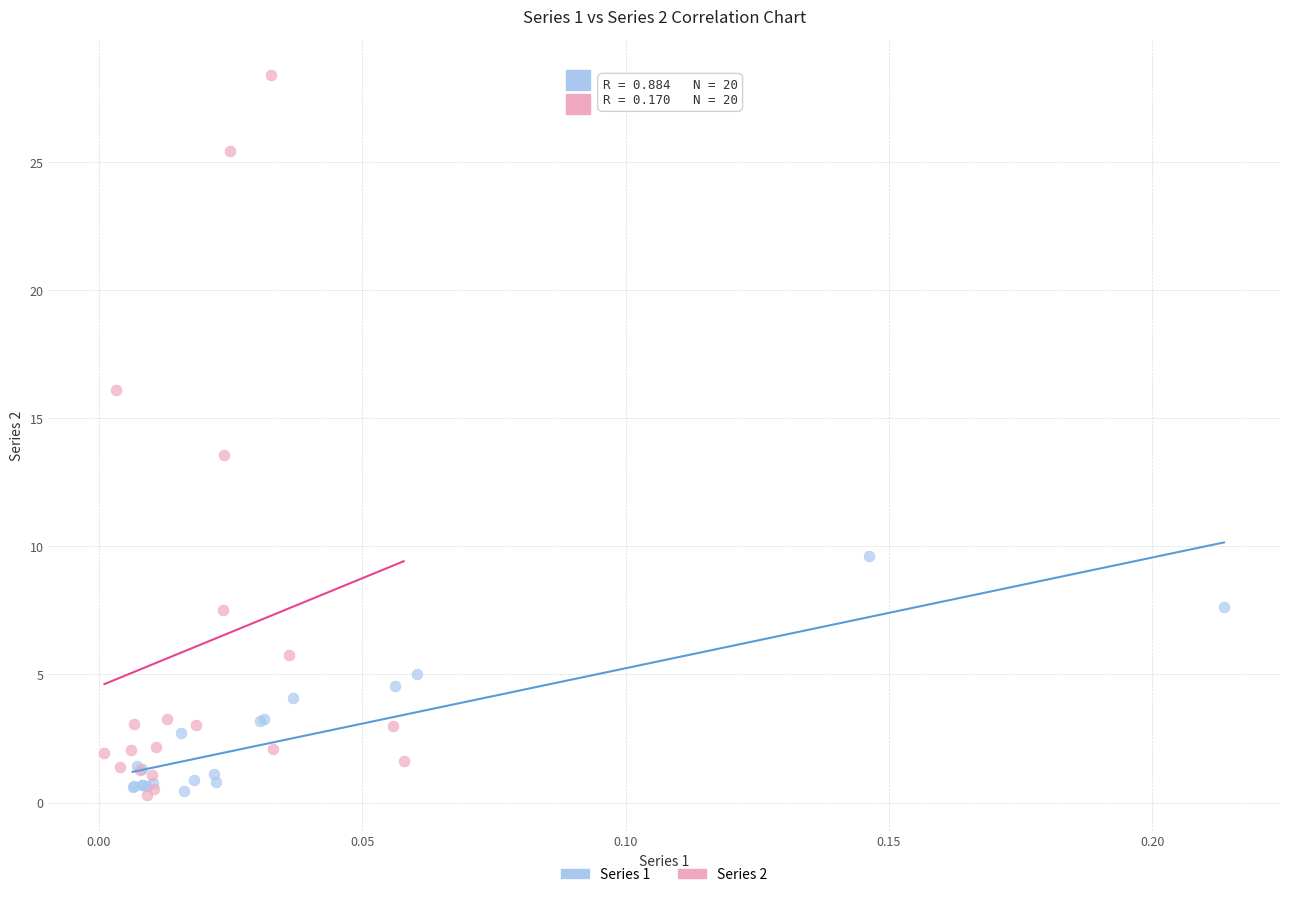

Which series contains the highest Y value?

Series 2